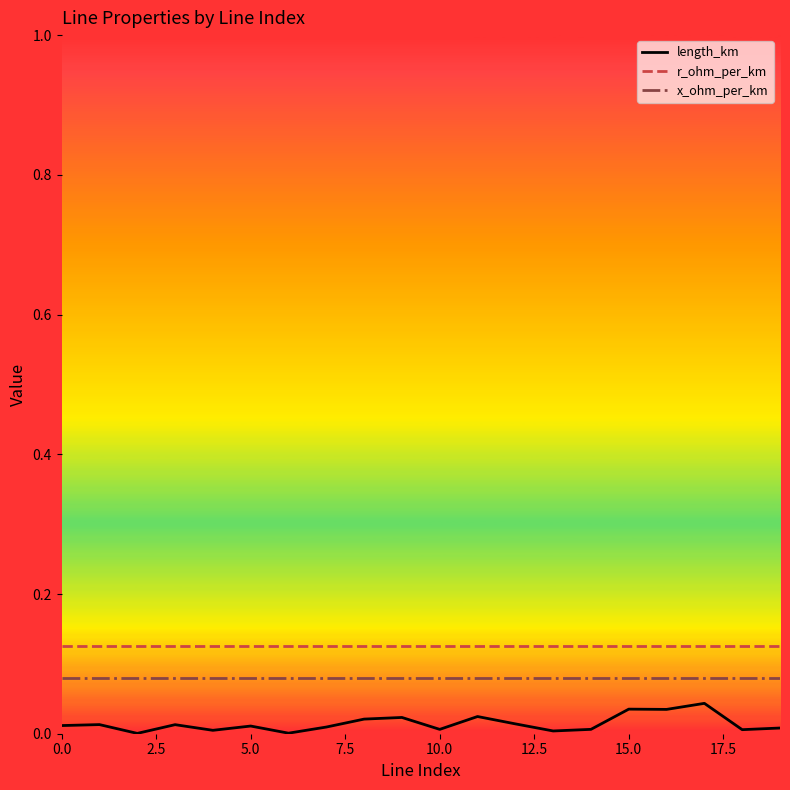

Does the chart display data point markers on the line(s)?

No